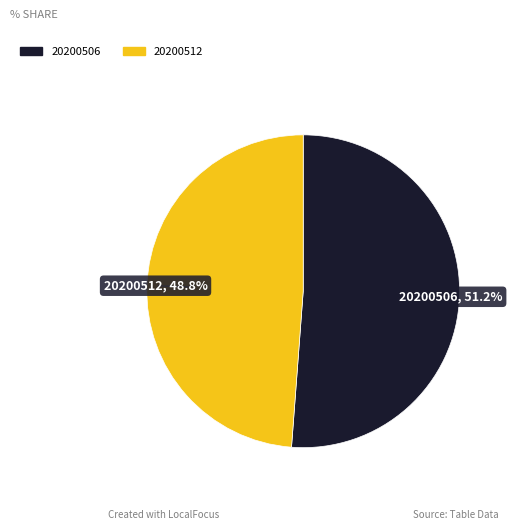

What percentage is the 20200506 slice, to the nearest percent?

51%